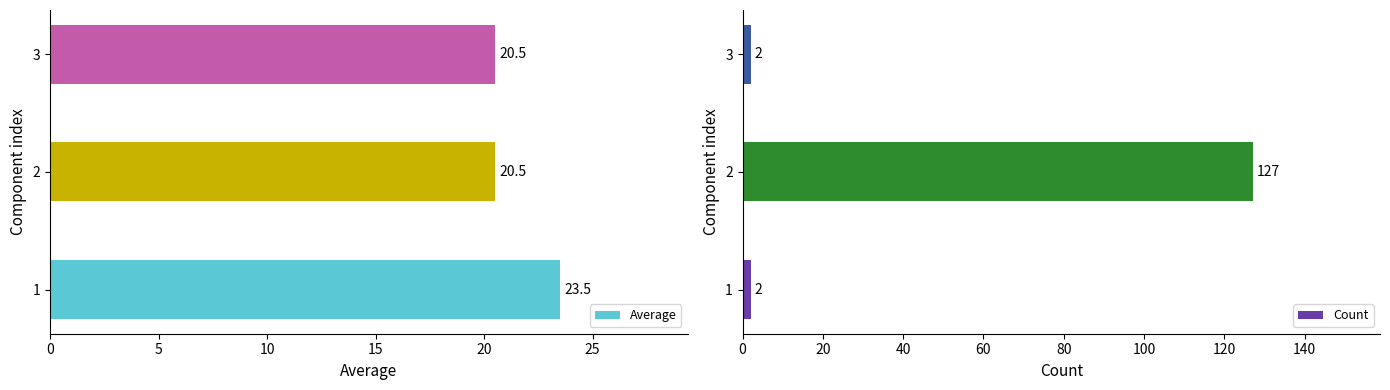

At how many categories does at least one series exceed 118?

1